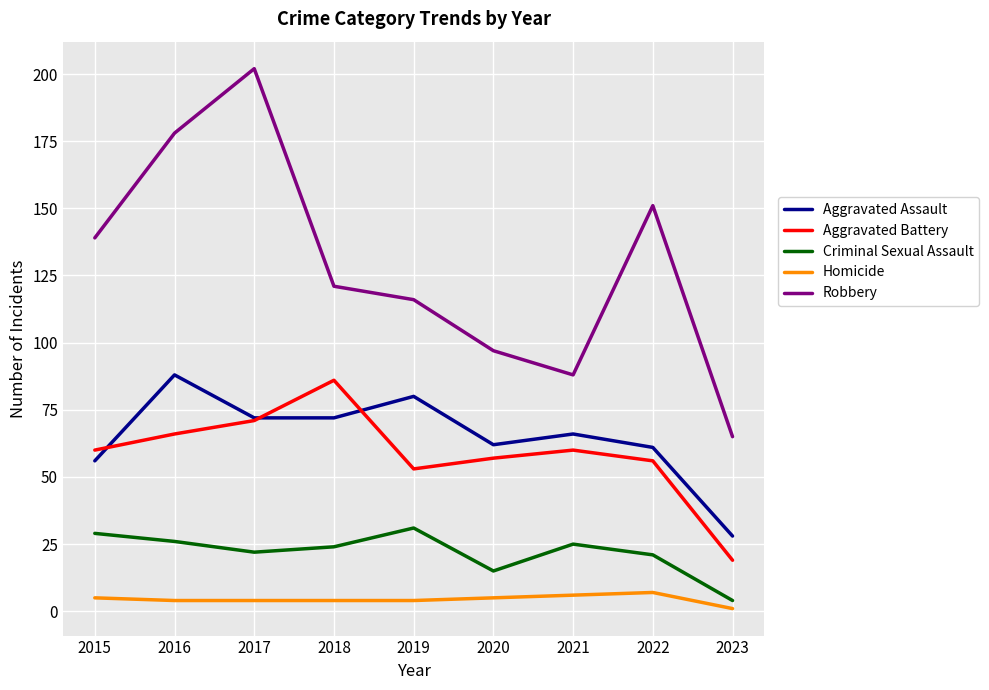

At how many categories does at least one series exceed 199?

1